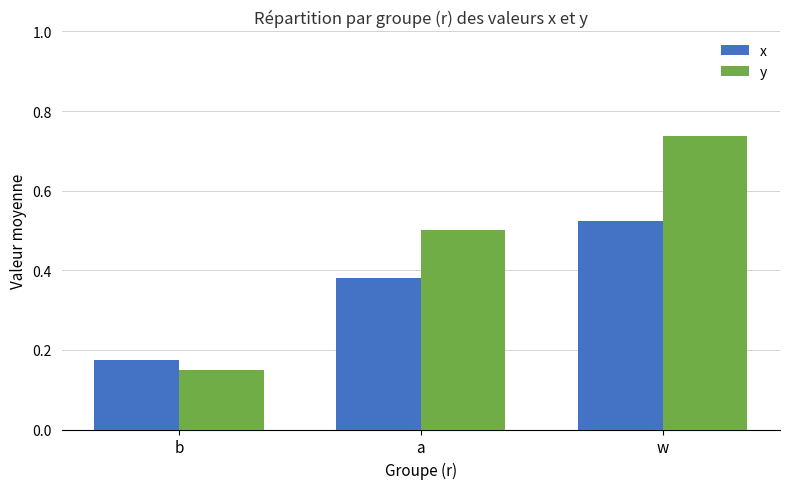

Which series has the largest range (max minus min)?

y